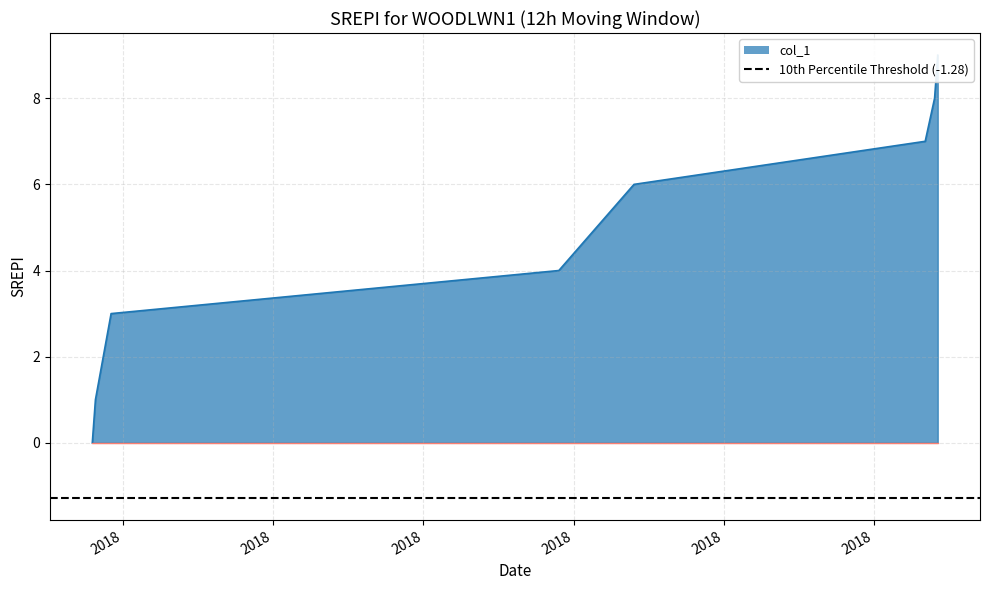

What is the sum of all values?

38